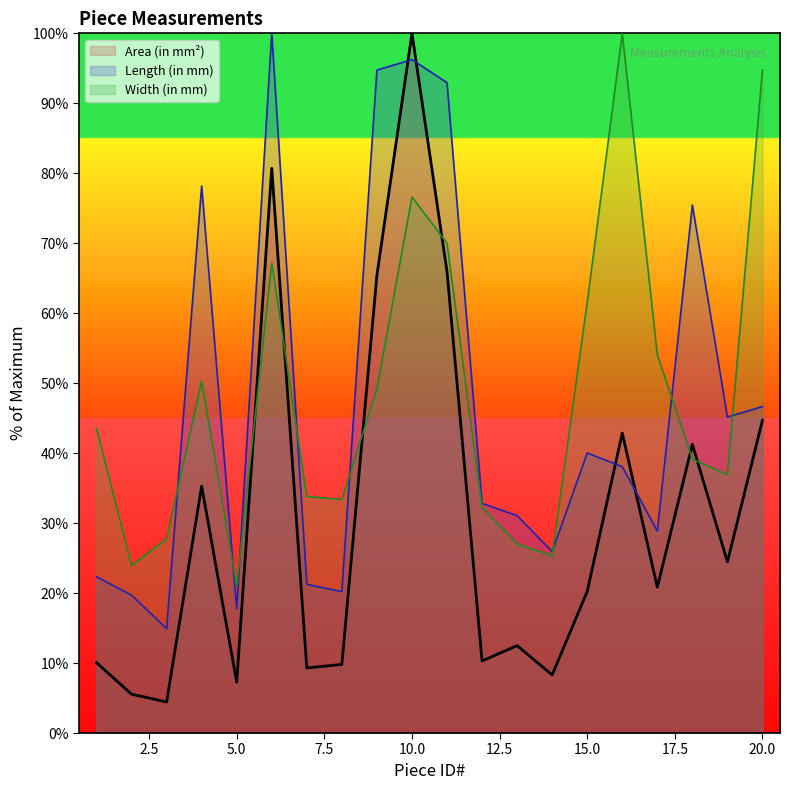

List the labels in order of Width (in mm) value, largest first.

16, 20, 10, 11, 6, 15, 17, 4, 9, 1, 18, 19, 7, 8, 12, 3, 13, 14, 2, 5